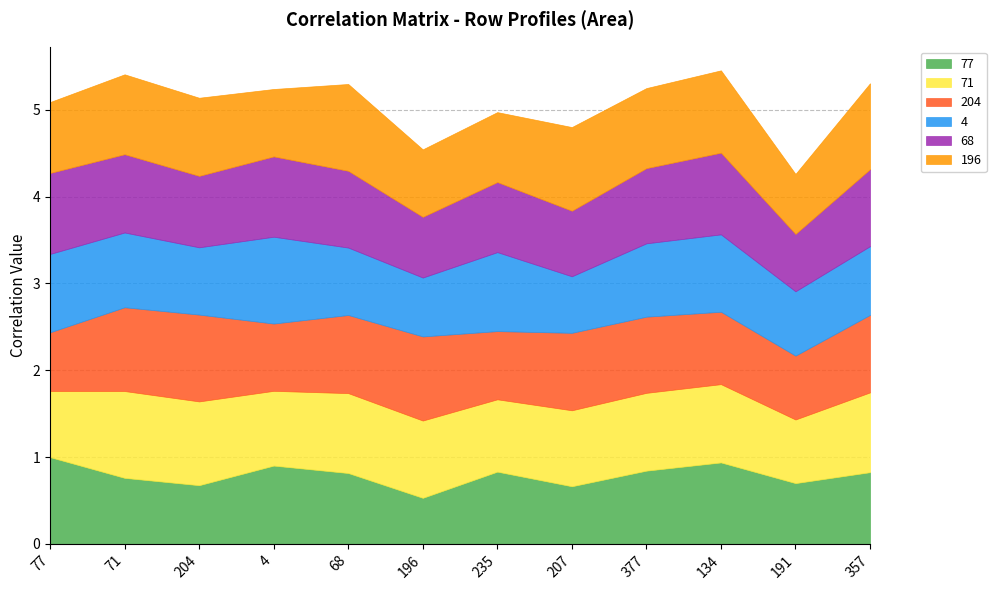

What is the value of the 4 point at the 3rd from the left?

0.8